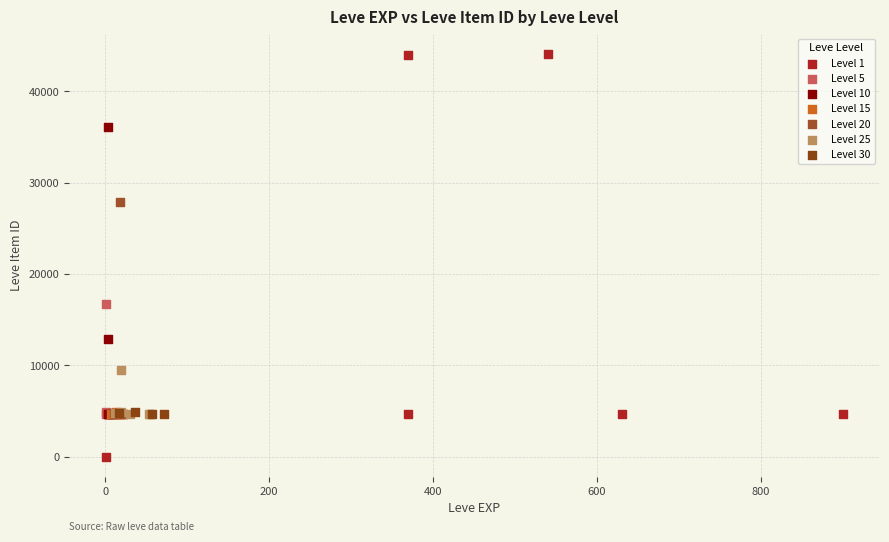

Which series contains the highest Y value?

Level 1